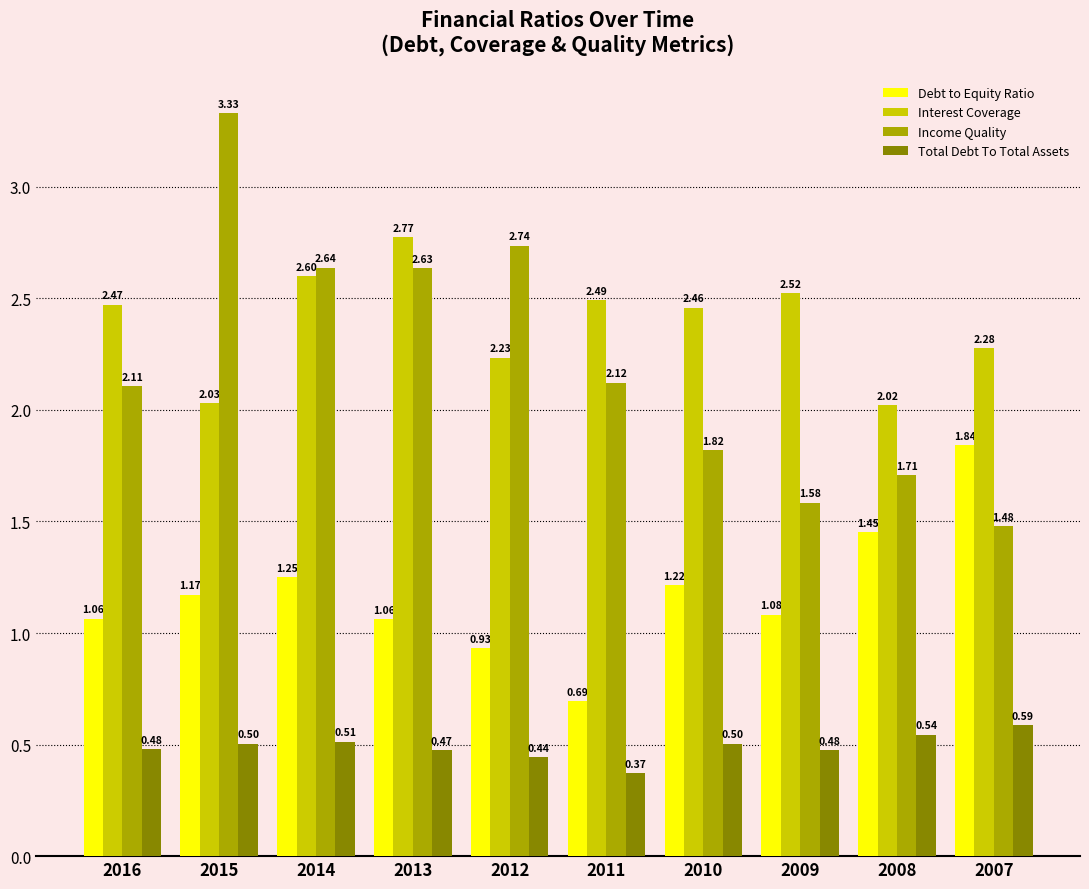

What are all the series names shown in the legend?

Debt to Equity Ratio, Interest Coverage, Income Quality, Total Debt To Total Assets